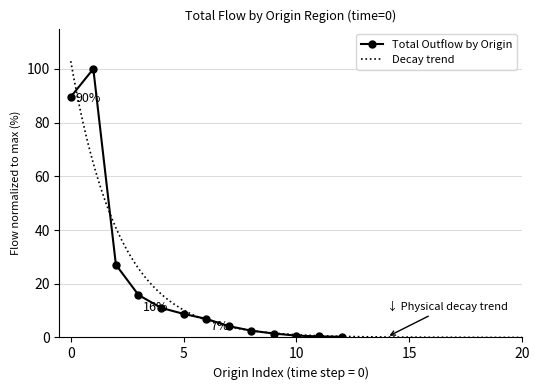

What is the highest value of the Total Outflow by Origin series?

100.0